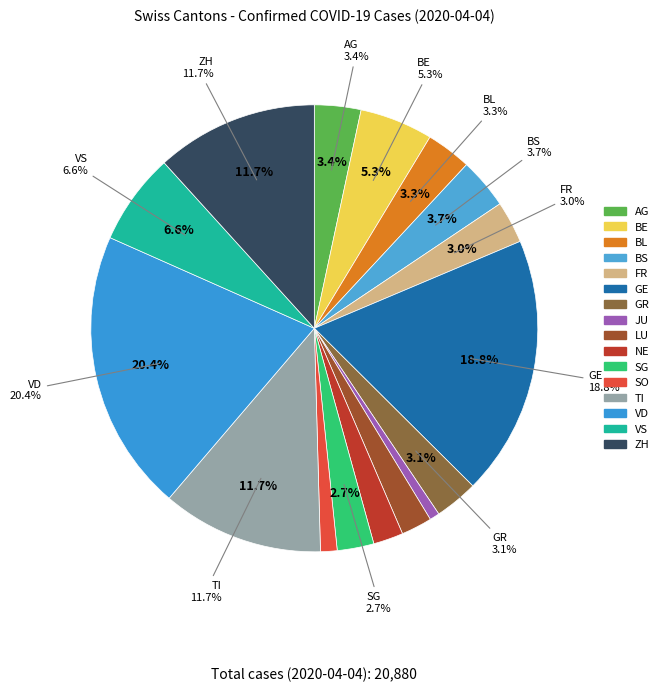

Which category has the smallest portion of the pie?

JU